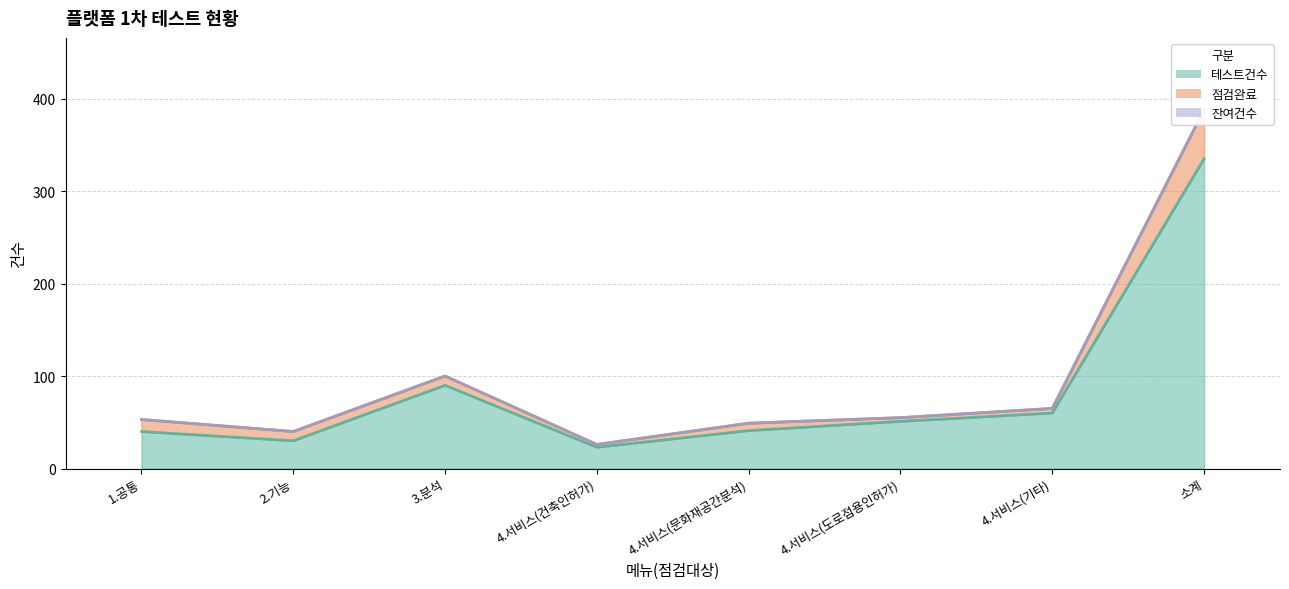

At which label does 점검완료 first exceed 10?

1.공통